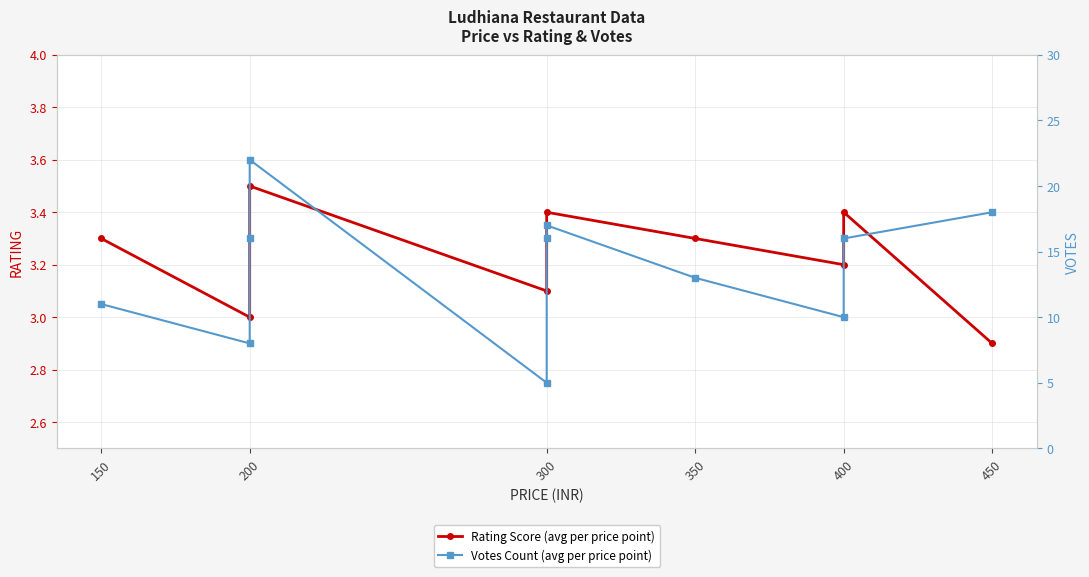

Reading right to left, transcribe all the data shown in this chart.

Rating Score (avg per price point): 2.9	3.4	3.2	3.3	3.4	3.3	3.1	3.5	3.3	3.0	3.3
Votes Count (avg per price point): 18.0	16.0	10.0	13.0	17.0	16.0	5.0	22.0	16.0	8.0	11.0